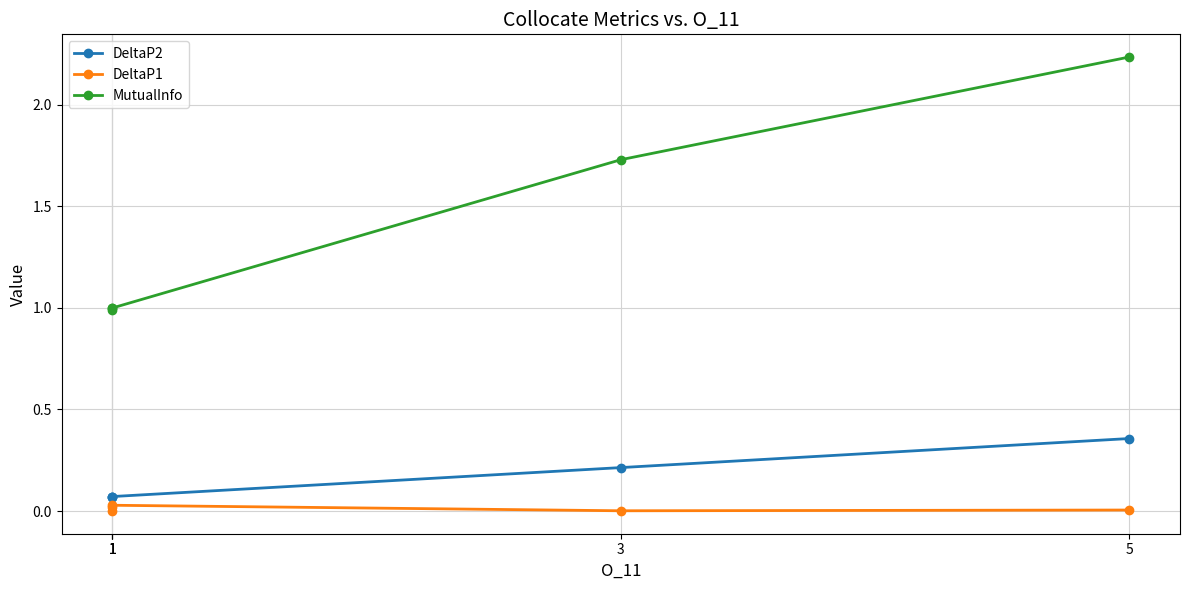

The DeltaP1 series shows 0.0 at 5. True or false?

True